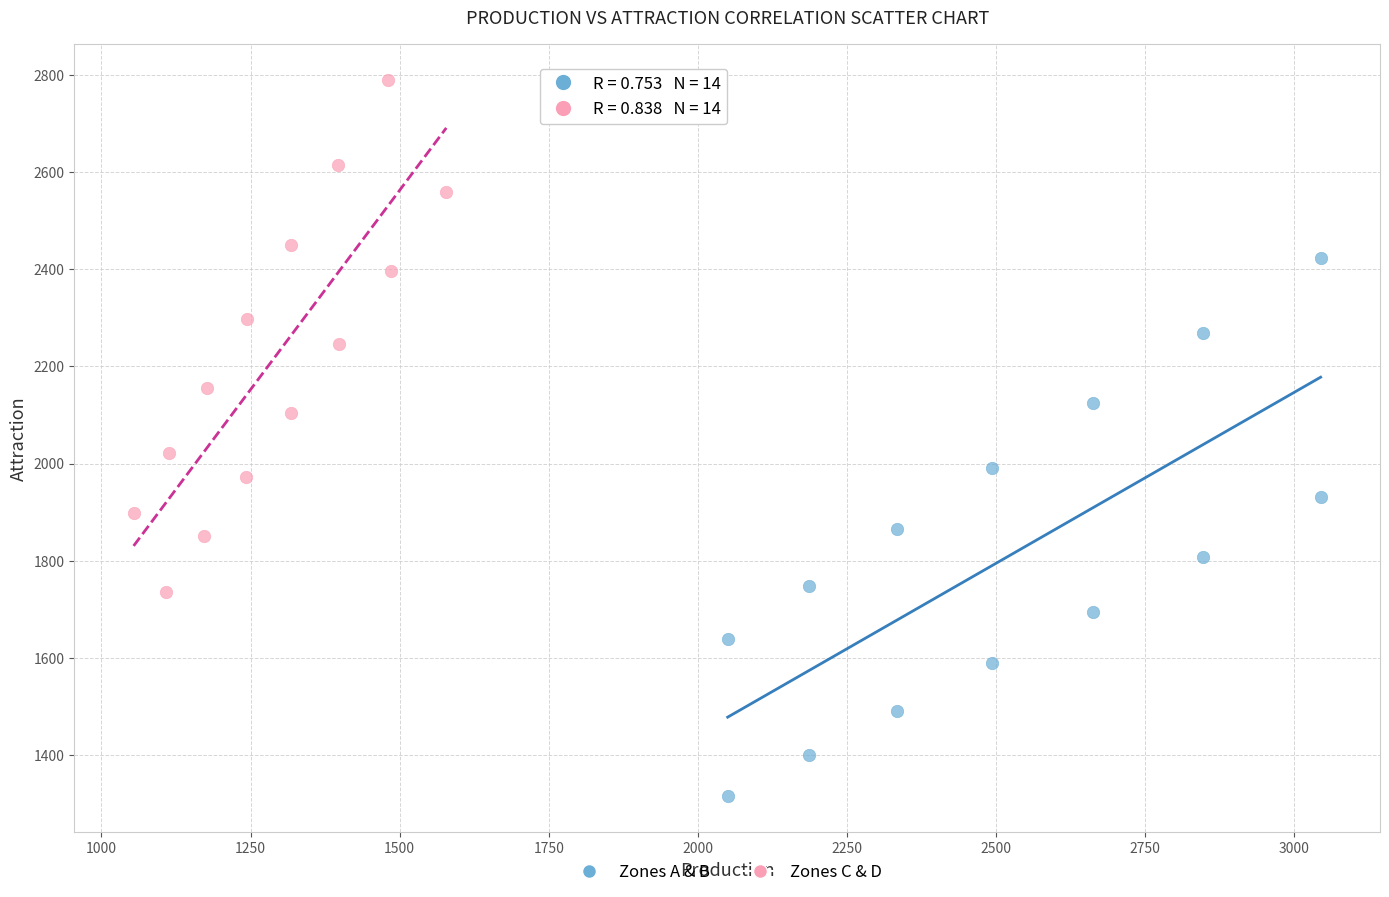

Which series reaches the maximum Y coordinate?

Zones C & D